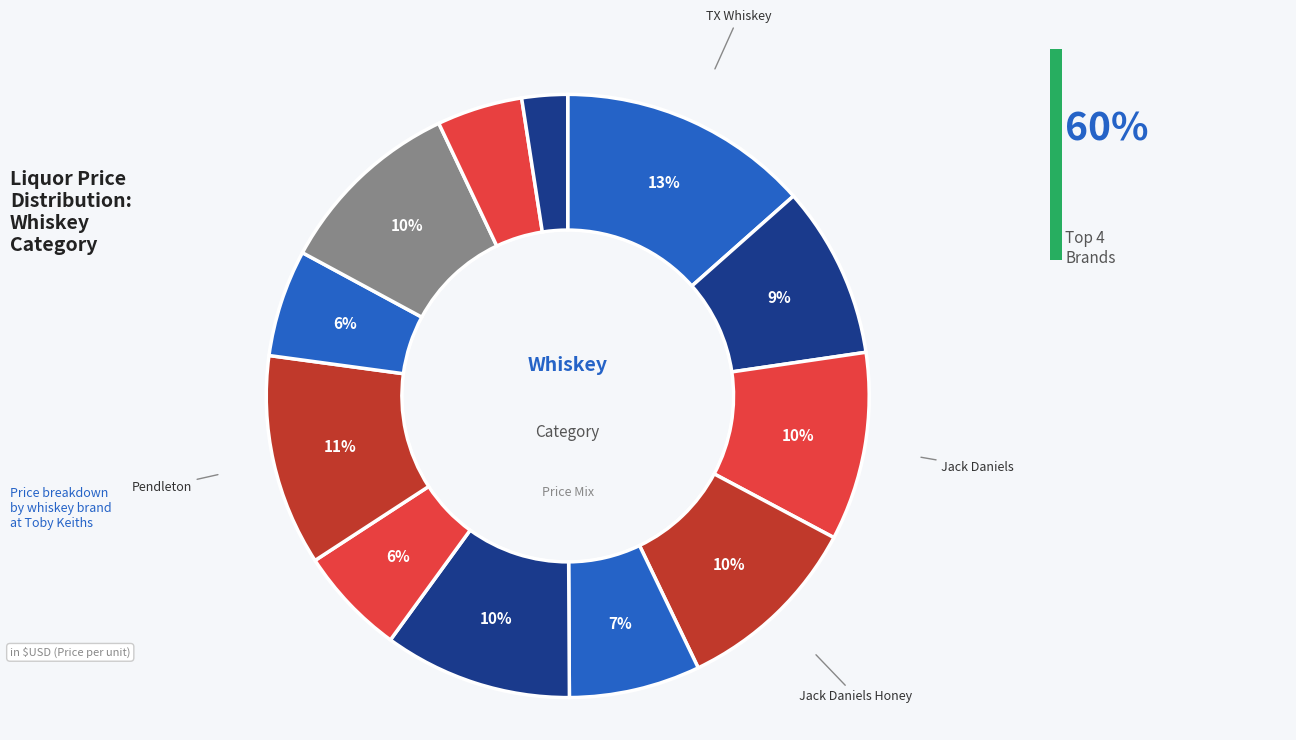

How many slices are in this pie chart?

12